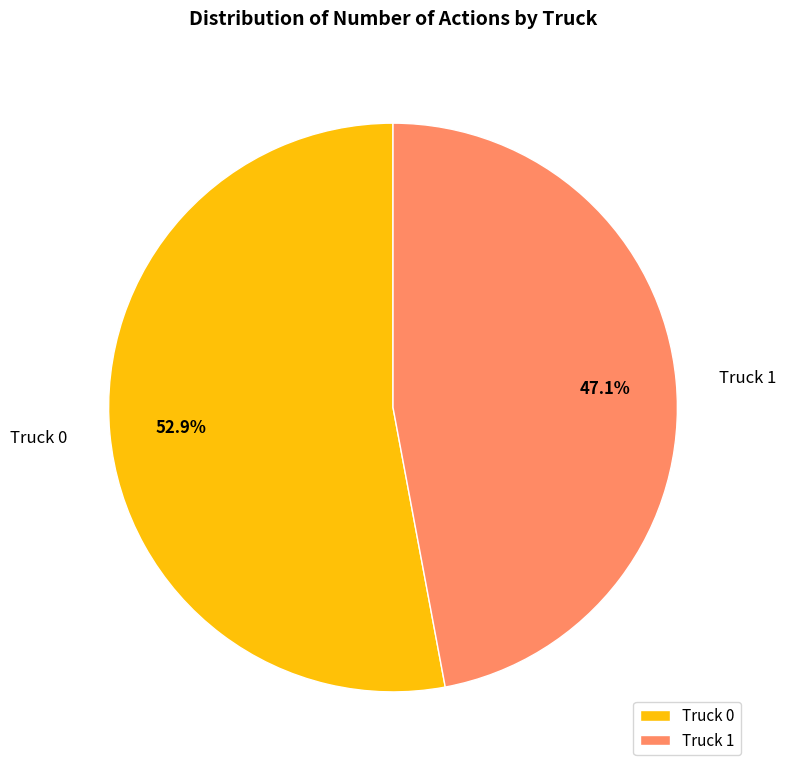

True or false: Truck 1 accounts for 47% of the total.

True